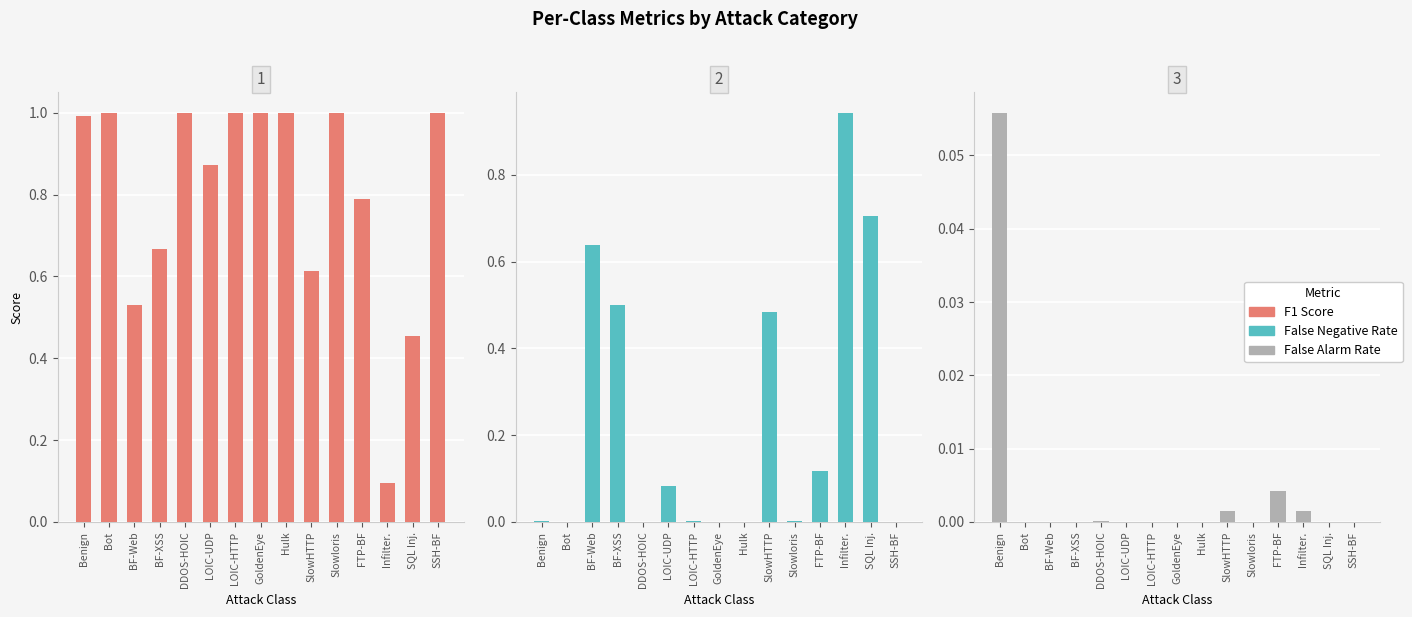

Is the value of false negative rate at Infilter. greater than the value of false alarm rate at DDOS-HOIC?

Yes